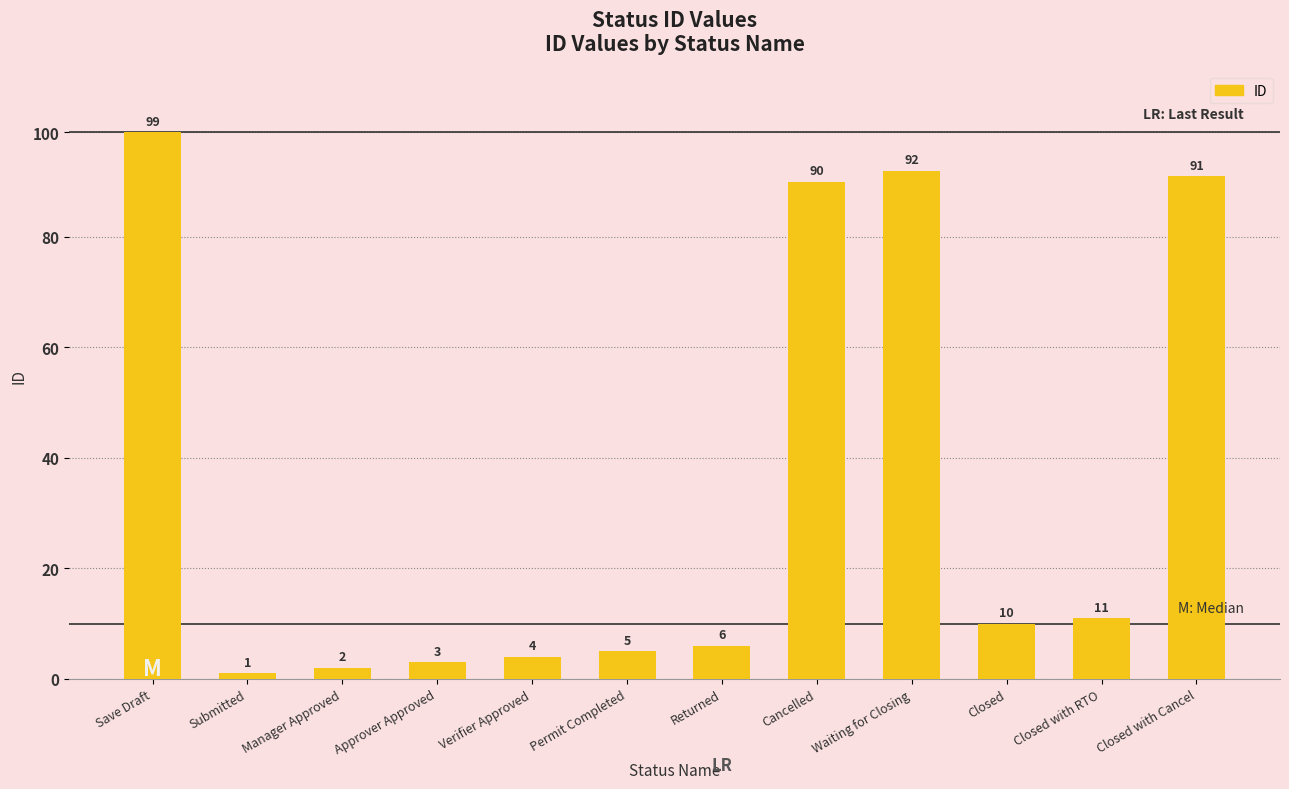

What is the smallest value displayed?

1